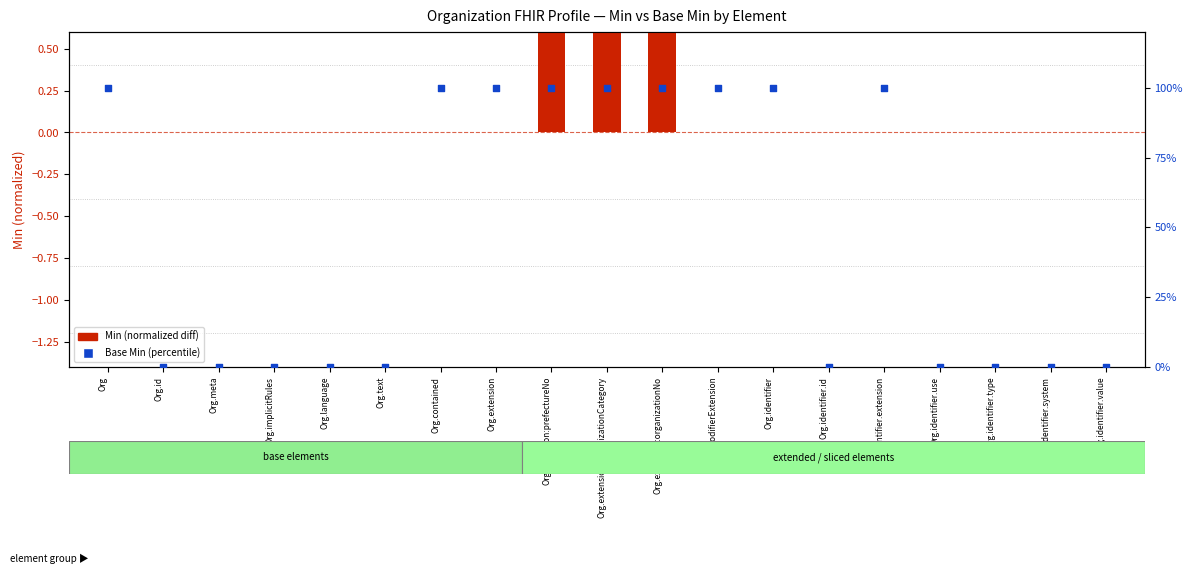

At how many categories does at least one series exceed 44?

9